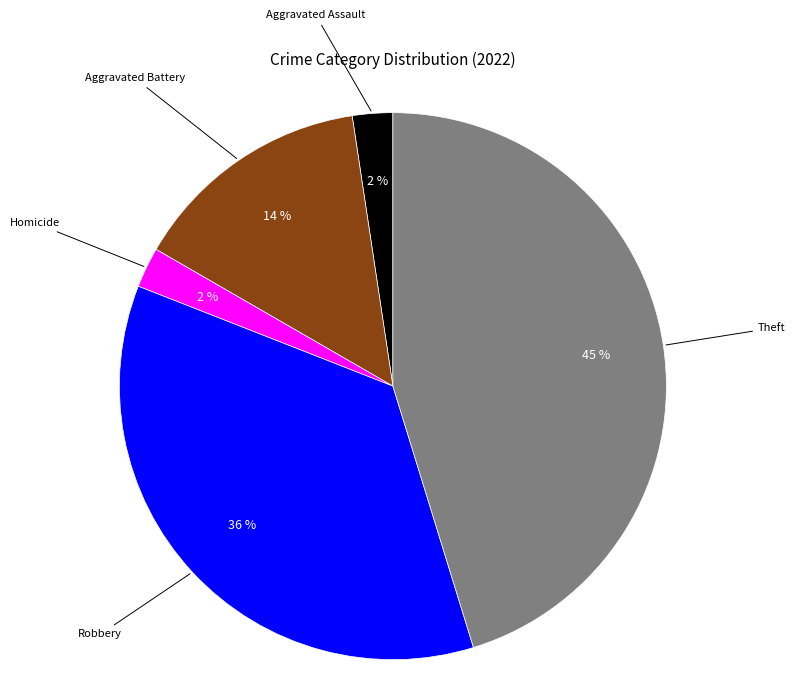

Is it true that Aggravated Assault is 2% of the pie?

True